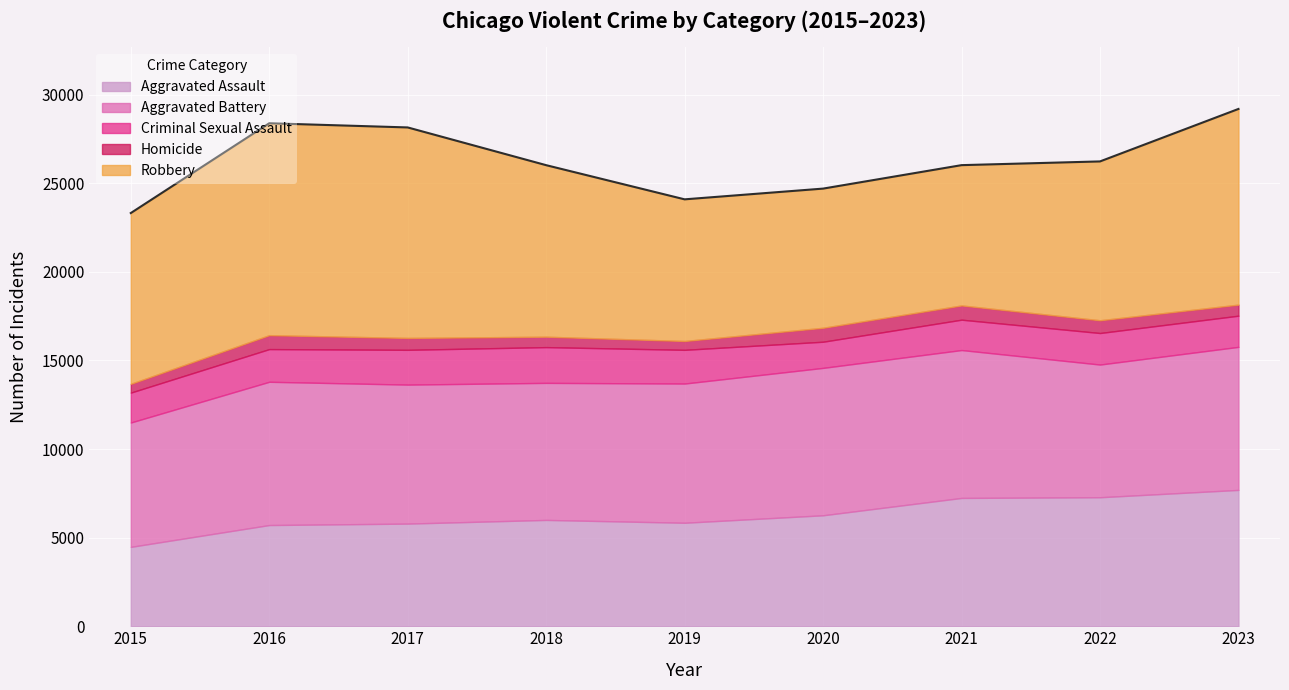

True or false: Homicide and Aggravated Assault intersect in this chart.

False